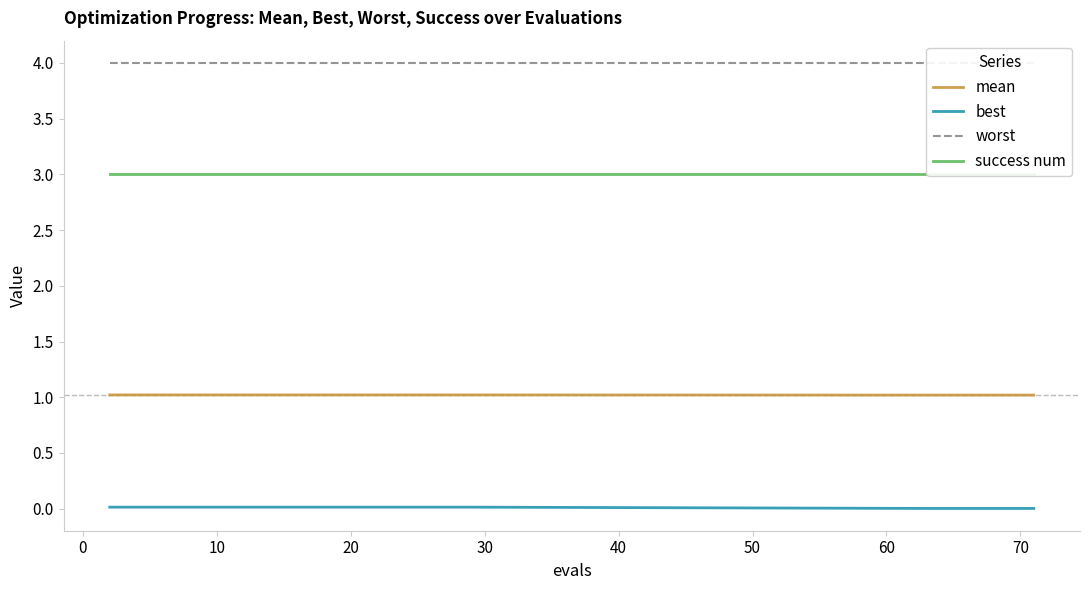

True or false: mean and best cross at least once.

False